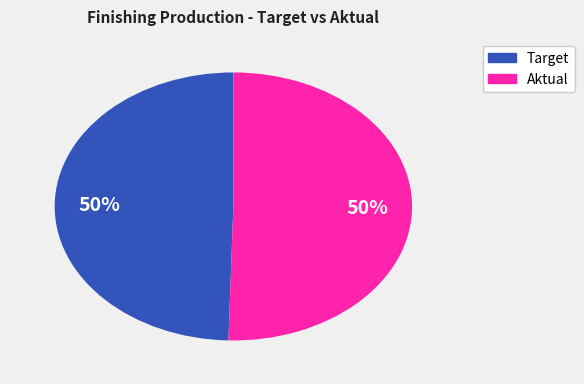

To the nearest percent, what is the average slice percentage?

50%